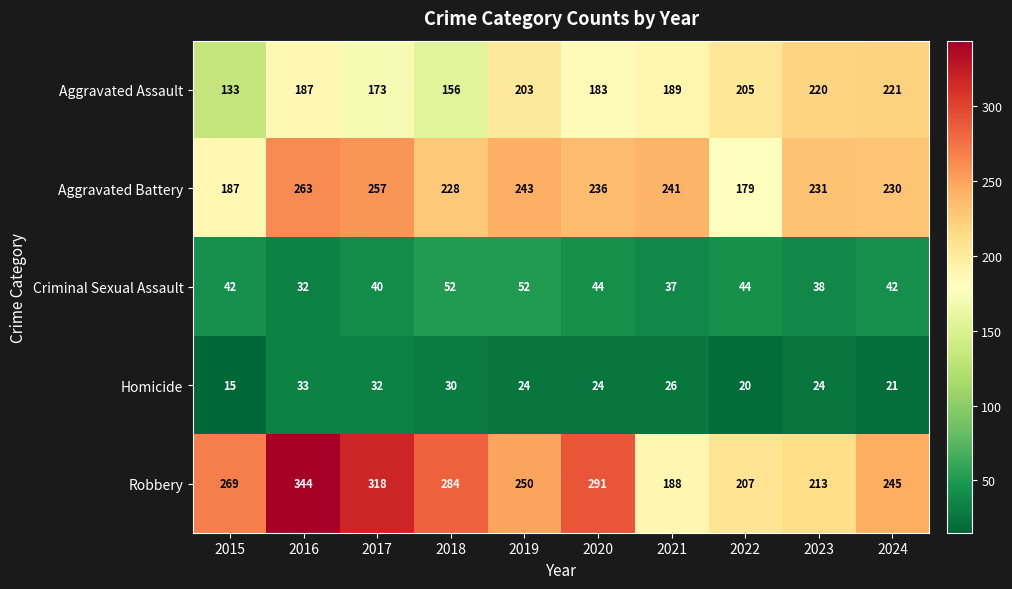

What is the sum of the Homicide values at 2023 and 2021?

50